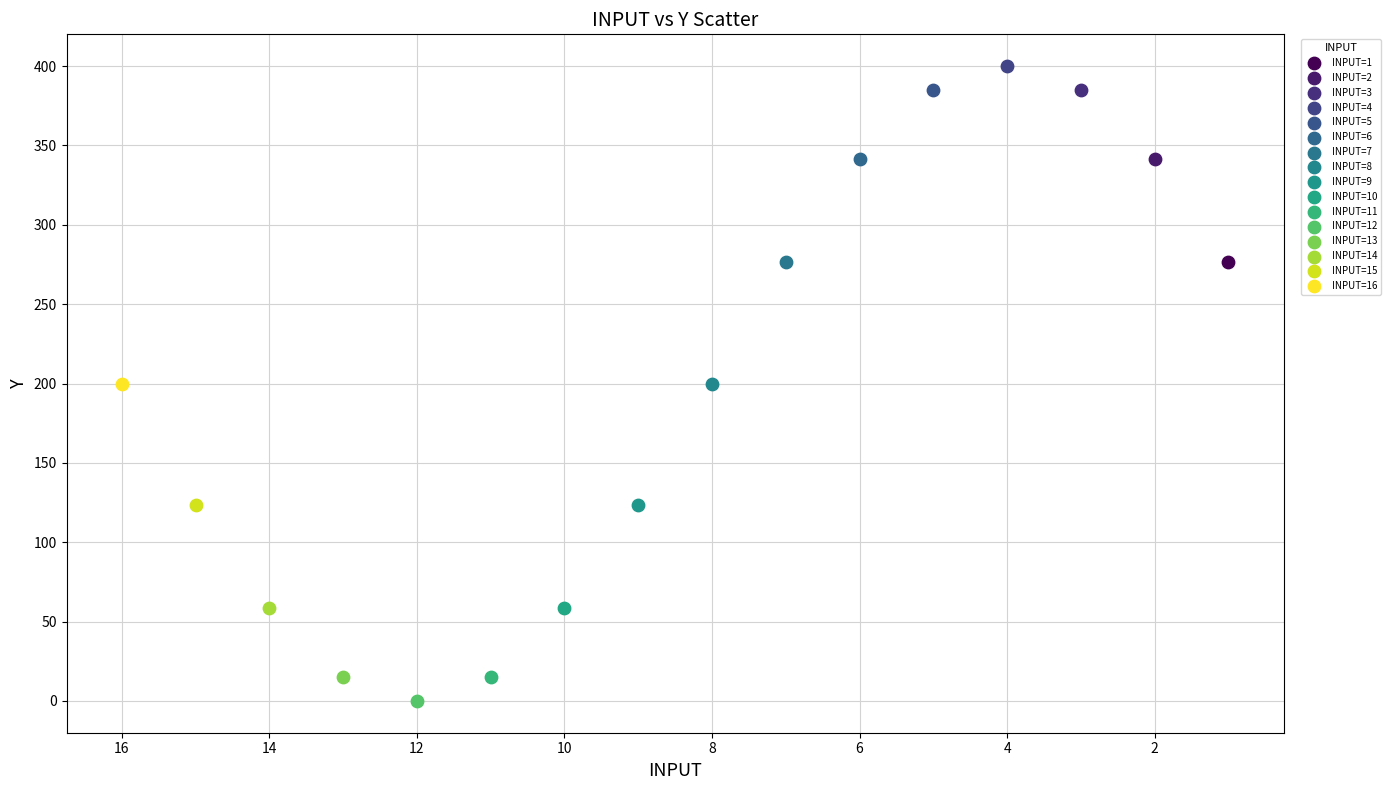

Which series reaches the minimum Y coordinate?

INPUT=12